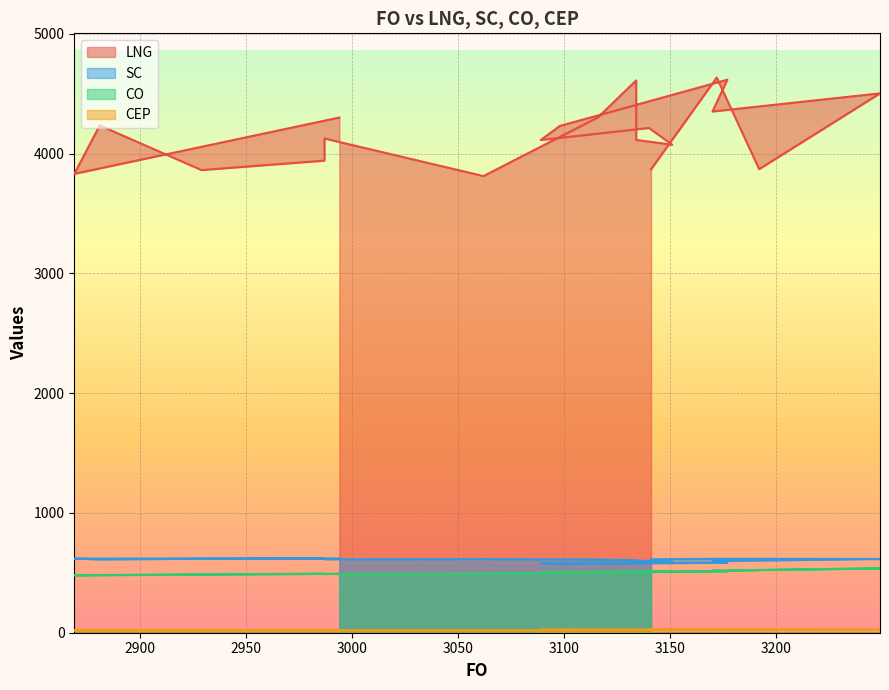

Which series has the largest total across all categories?

LNG